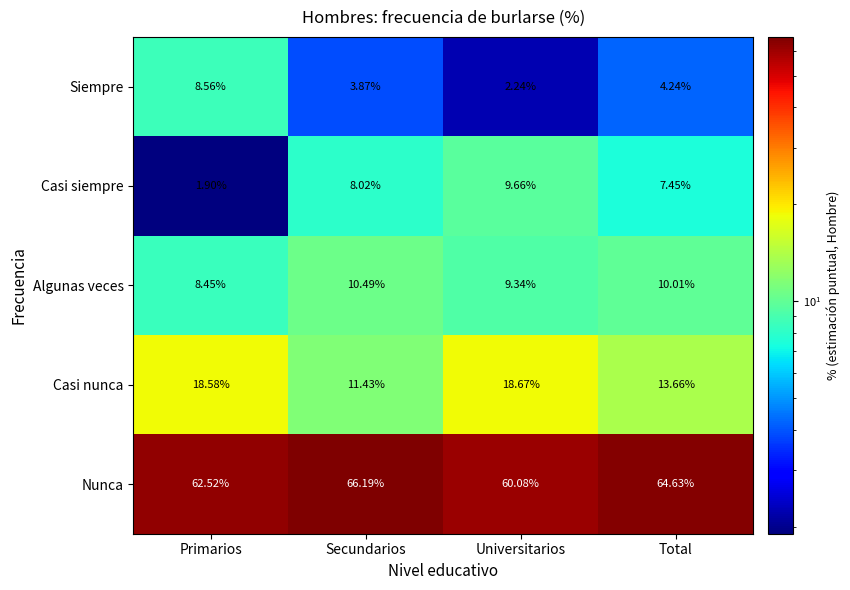

Rank the categories by Algunas veces value from lowest to highest.

Primarios, Universitarios, Total, Secundarios